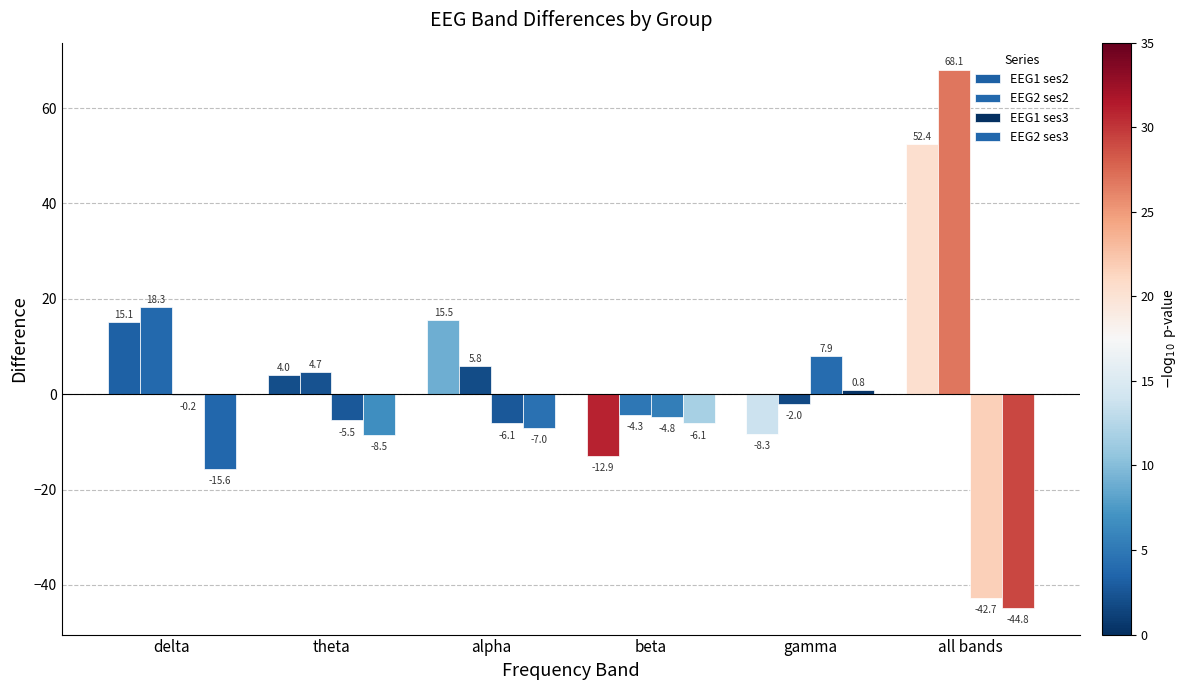

Which has a higher value, alpha or delta?

alpha